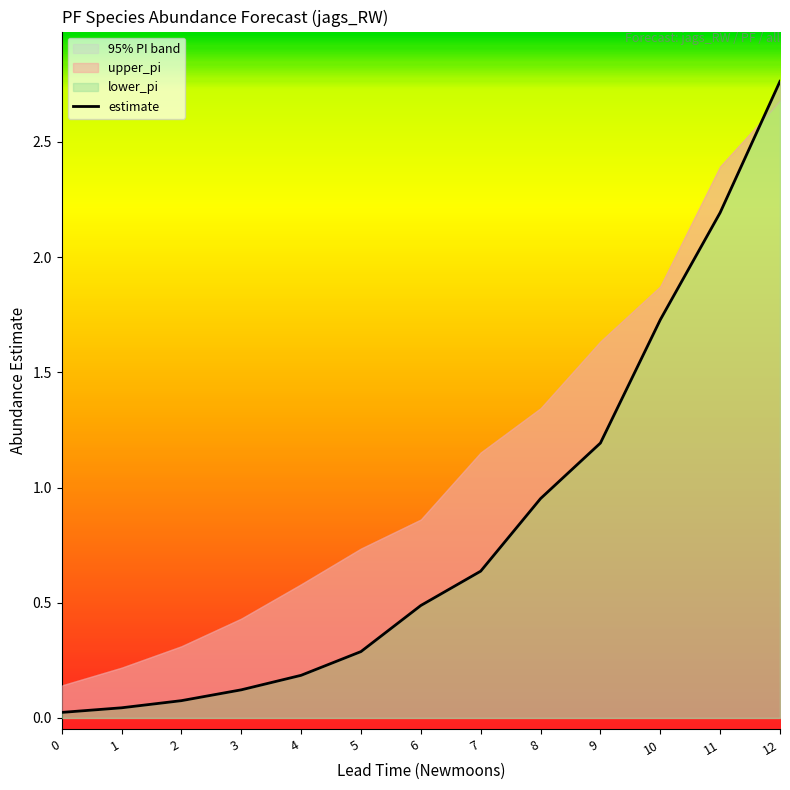

The value at 2 is 0.1. True or false?

False